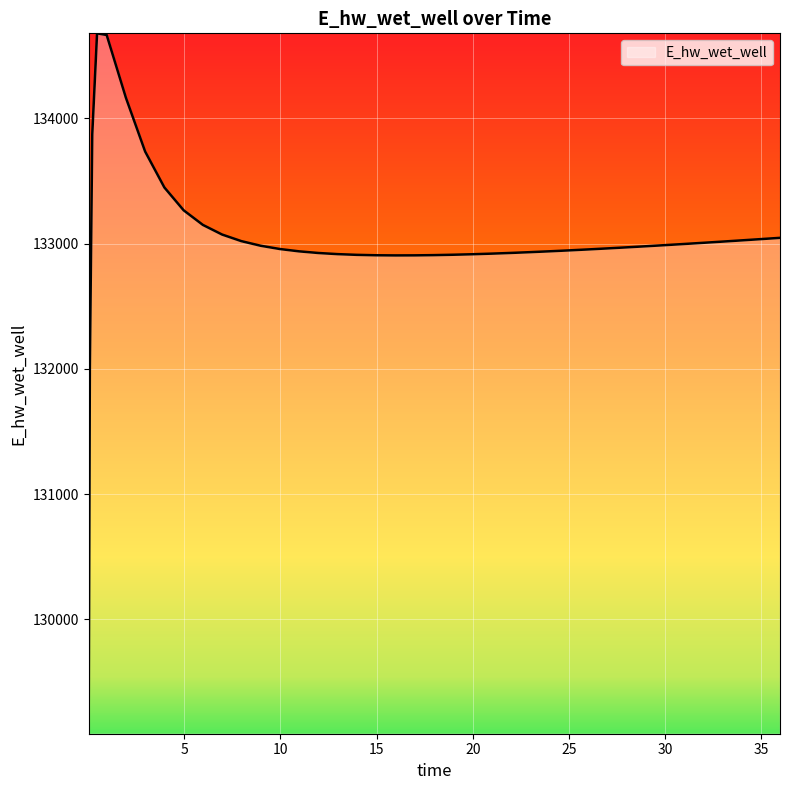

What is the greatest value displayed?

134677.1